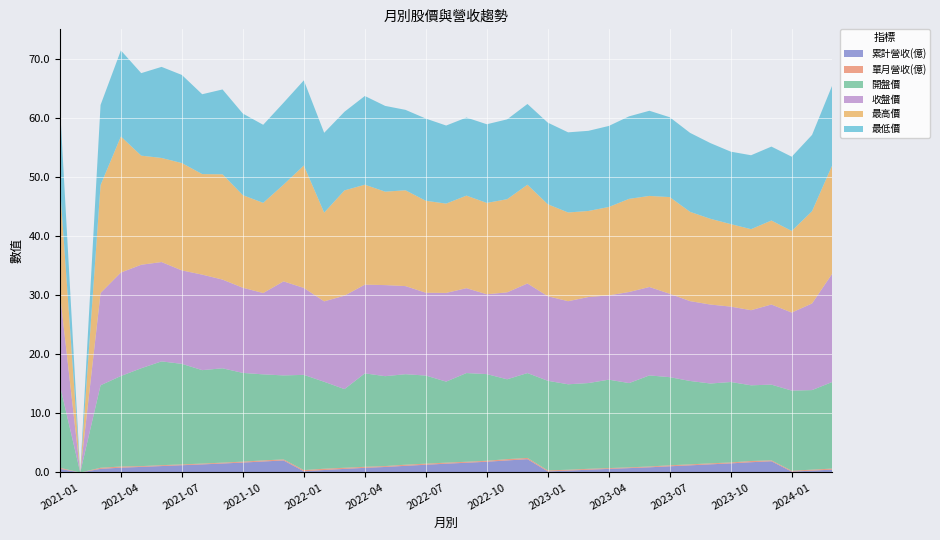

Reading right to left, extract all data points from this chart.

累計營收(億): 2024-03=0.5	2024-02=0.3	2024-01=0.1	2023-12=1.9	2023-11=1.7	2023-10=1.5	2023-09=1.4	2023-08=1.2	2023-07=1.1	2023-06=0.9	2023-05=0.7	2023-04=0.6	2023-03=0.5	2023-02=0.3	2023-01=0.2	2022-12=2.2	2022-11=2.0	2022-10=1.8	2022-09=1.6	2022-08=1.5	2022-07=1.3	2022-06=1.1	2022-05=0.9	2022-04=0.8	2022-03=0.6	2022-02=0.4	2022-01=0.2	2021-12=2.0	2021-11=1.9	2021-10=1.7	2021-09=1.5	2021-08=1.4	2021-07=1.2	2021-06=1.1	2021-05=0.9	2021-04=0.8	2021-03=0.6	2021-02=0.0	2021-01=0.6
單月營收(億): 2024-03=0.2	2024-02=0.2	2024-01=0.1	2023-12=0.2	2023-11=0.2	2023-10=0.2	2023-09=0.2	2023-08=0.2	2023-07=0.2	2023-06=0.1	2023-05=0.1	2023-04=0.1	2023-03=0.2	2023-02=0.1	2023-01=0.2	2022-12=0.2	2022-11=0.2	2022-10=0.2	2022-09=0.2	2022-08=0.2	2022-07=0.2	2022-06=0.2	2022-05=0.1	2022-04=0.2	2022-03=0.2	2022-02=0.2	2022-01=0.2	2021-12=0.2	2021-11=0.2	2021-10=0.2	2021-09=0.1	2021-08=0.1	2021-07=0.1	2021-06=0.1	2021-05=0.1	2021-04=0.2	2021-03=0.2	2021-02=0.0	2021-01=0.2
開盤價: 2024-03=14.7	2024-02=13.4	2024-01=13.6	2023-12=12.8	2023-11=12.8	2023-10=13.6	2023-09=13.5	2023-08=14.1	2023-07=14.9	2023-06=15.4	2023-05=14.2	2023-04=14.9	2023-03=14.5	2023-02=14.4	2023-01=15.2	2022-12=14.3	2022-11=13.5	2022-10=14.7	2022-09=15.0	2022-08=13.7	2022-07=14.9	2022-06=15.3	2022-05=15.2	2022-04=15.8	2022-03=13.3	2022-02=14.7	2022-01=16.1	2021-12=14.2	2021-11=14.6	2021-10=15.0	2021-09=15.9	2021-08=15.8	2021-07=17.0	2021-06=17.6	2021-05=16.6	2021-04=15.3	2021-03=13.9	2021-02=0.0	2021-01=13.9
收盤價: 2024-03=18.4	2024-02=14.7	2024-01=13.2	2023-12=13.6	2023-11=12.7	2023-10=12.8	2023-09=13.3	2023-08=13.5	2023-07=14.1	2023-06=14.9	2023-05=15.4	2023-04=14.2	2023-03=14.6	2023-02=14.1	2023-01=14.3	2022-12=15.2	2022-11=14.7	2022-10=13.5	2022-09=14.3	2022-08=15.0	2022-07=14.0	2022-06=14.9	2022-05=15.4	2022-04=15.0	2022-03=15.8	2022-02=13.6	2022-01=14.7	2021-12=15.9	2021-11=13.8	2021-10=14.4	2021-09=15.0	2021-08=16.1	2021-07=15.8	2021-06=16.8	2021-05=17.5	2021-04=17.5	2021-03=15.6	2021-02=0.0	2021-01=15.6
最高價: 2024-03=18.4	2024-02=15.6	2024-01=13.8	2023-12=14.2	2023-11=13.7	2023-10=13.9	2023-09=14.5	2023-08=15.1	2023-07=16.4	2023-06=15.4	2023-05=15.8	2023-04=14.9	2023-03=14.6	2023-02=15.0	2023-01=15.6	2022-12=16.7	2022-11=15.8	2022-10=15.4	2022-09=15.7	2022-08=15.1	2022-07=15.6	2022-06=16.2	2022-05=15.8	2022-04=16.9	2022-03=17.8	2022-02=15.0	2022-01=20.7	2021-12=16.4	2021-11=15.2	2021-10=15.7	2021-09=17.8	2021-08=17.0	2021-07=18.1	2021-06=17.6	2021-05=18.4	2021-04=23.0	2021-03=18.2	2021-02=0.0	2021-01=18.2
最低價: 2024-03=13.5	2024-02=12.9	2024-01=12.6	2023-12=12.5	2023-11=12.5	2023-10=12.2	2023-09=12.8	2023-08=13.3	2023-07=13.5	2023-06=14.4	2023-05=13.9	2023-04=13.7	2023-03=13.6	2023-02=13.6	2023-01=13.8	2022-12=13.7	2022-11=13.5	2022-10=13.3	2022-09=13.2	2022-08=13.2	2022-07=13.9	2022-06=13.6	2022-05=14.5	2022-04=15.0	2022-03=13.3	2022-02=13.5	2022-01=14.4	2021-12=13.8	2021-11=13.2	2021-10=13.8	2021-09=14.3	2021-08=13.5	2021-07=14.9	2021-06=15.4	2021-05=13.9	2021-04=14.6	2021-03=13.6	2021-02=0.0	2021-01=13.6